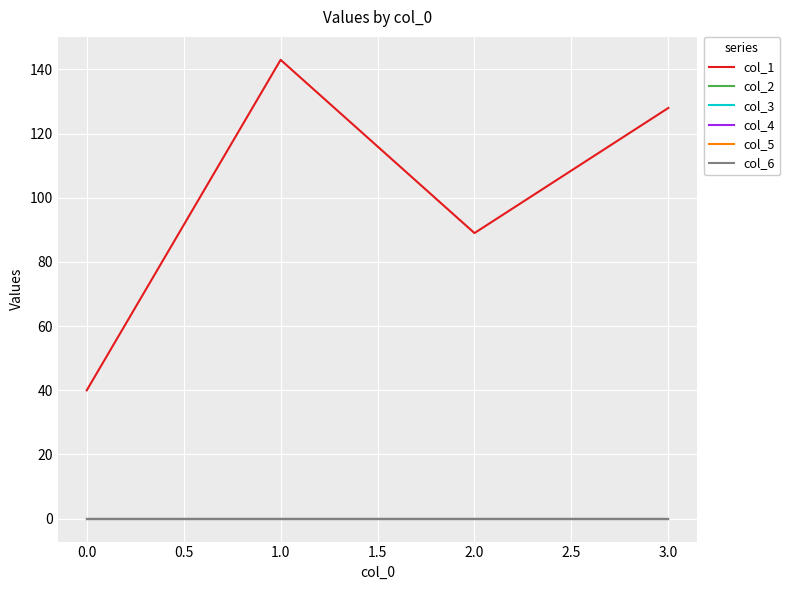

Is this an area chart (filled region under the line)?

No